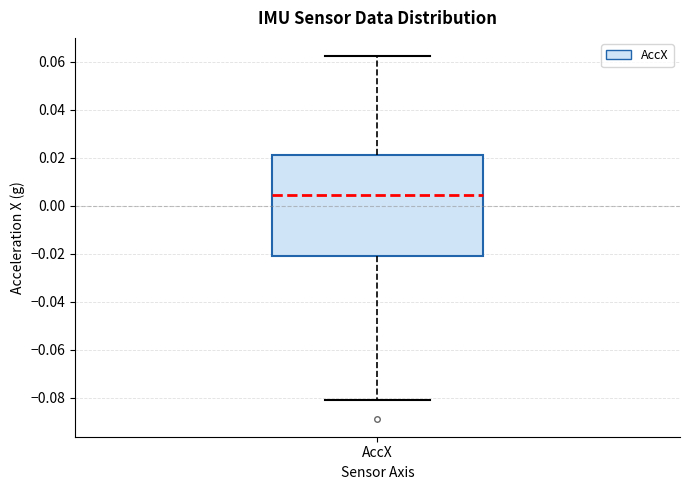

Where is the lower edge of the box for AccX on the y-axis? The values are not printed on the chart, so give them approximately, as read against the axis.

-0.020